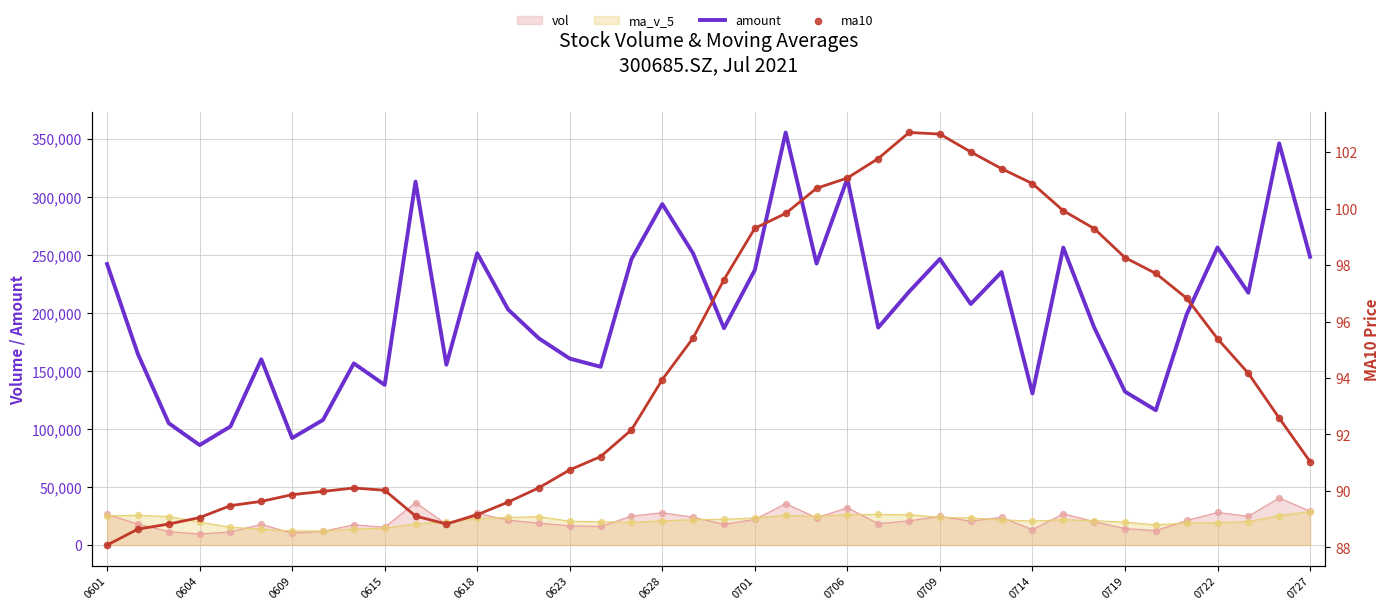

At how many categories does at least one series exceed 234123?

16